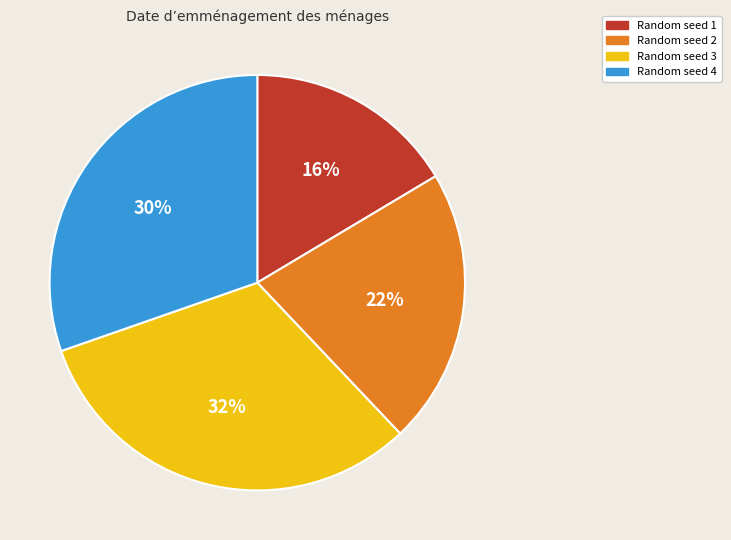

Is it true that Random seed 1 is 31% of the pie?

False